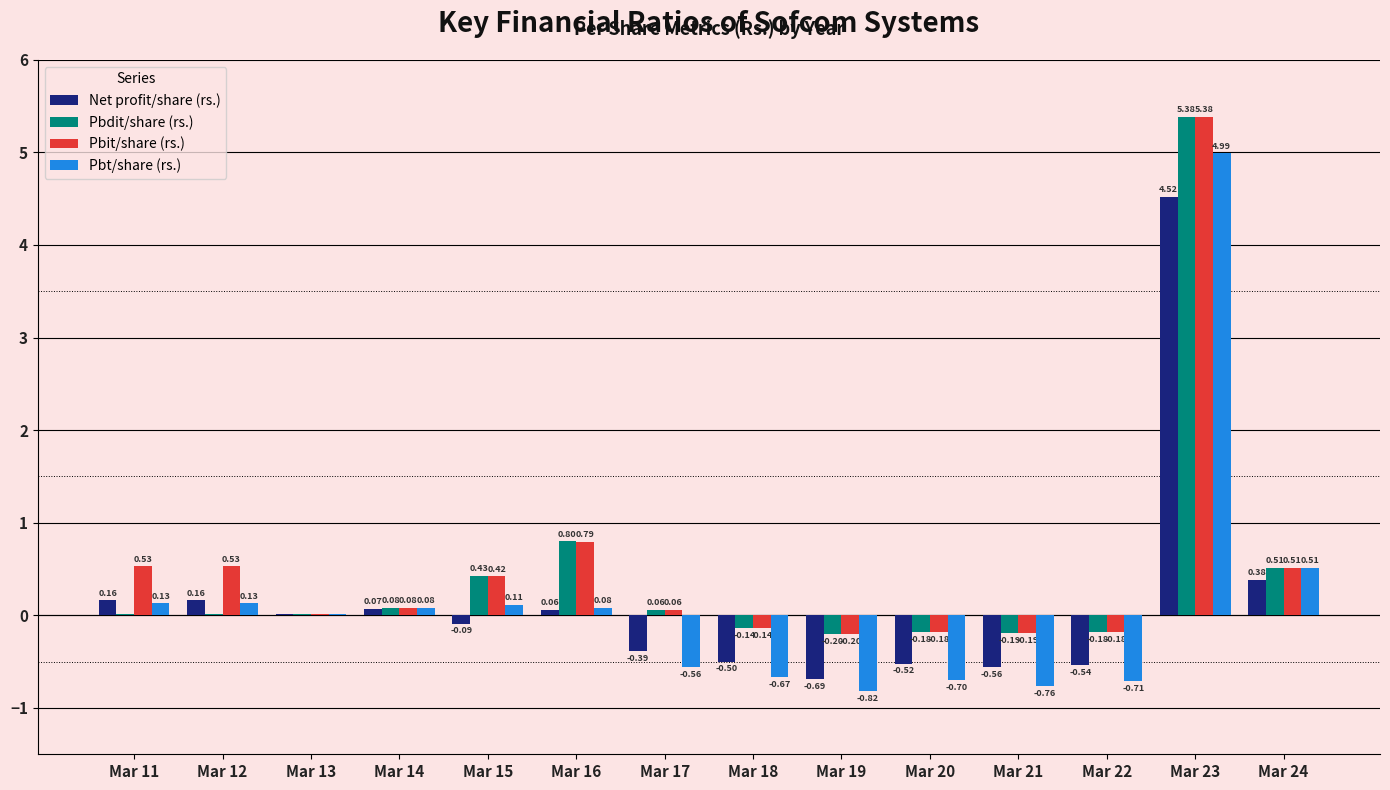

What are all the series names shown in the legend?

Net profit/share (rs.), Pbdit/share (rs.), Pbit/share (rs.), Pbt/share (rs.)